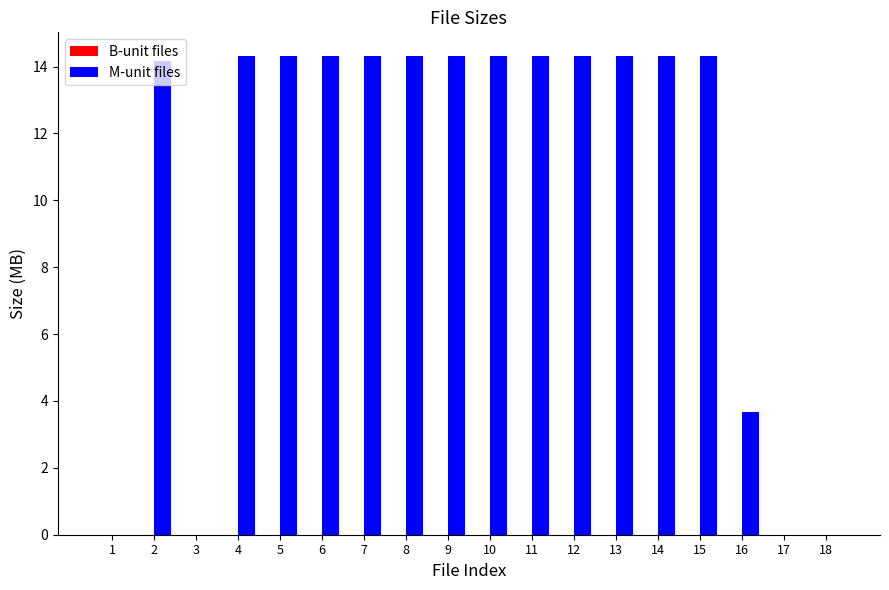

Is it true that M-unit files equals 14.3 at 10?

True